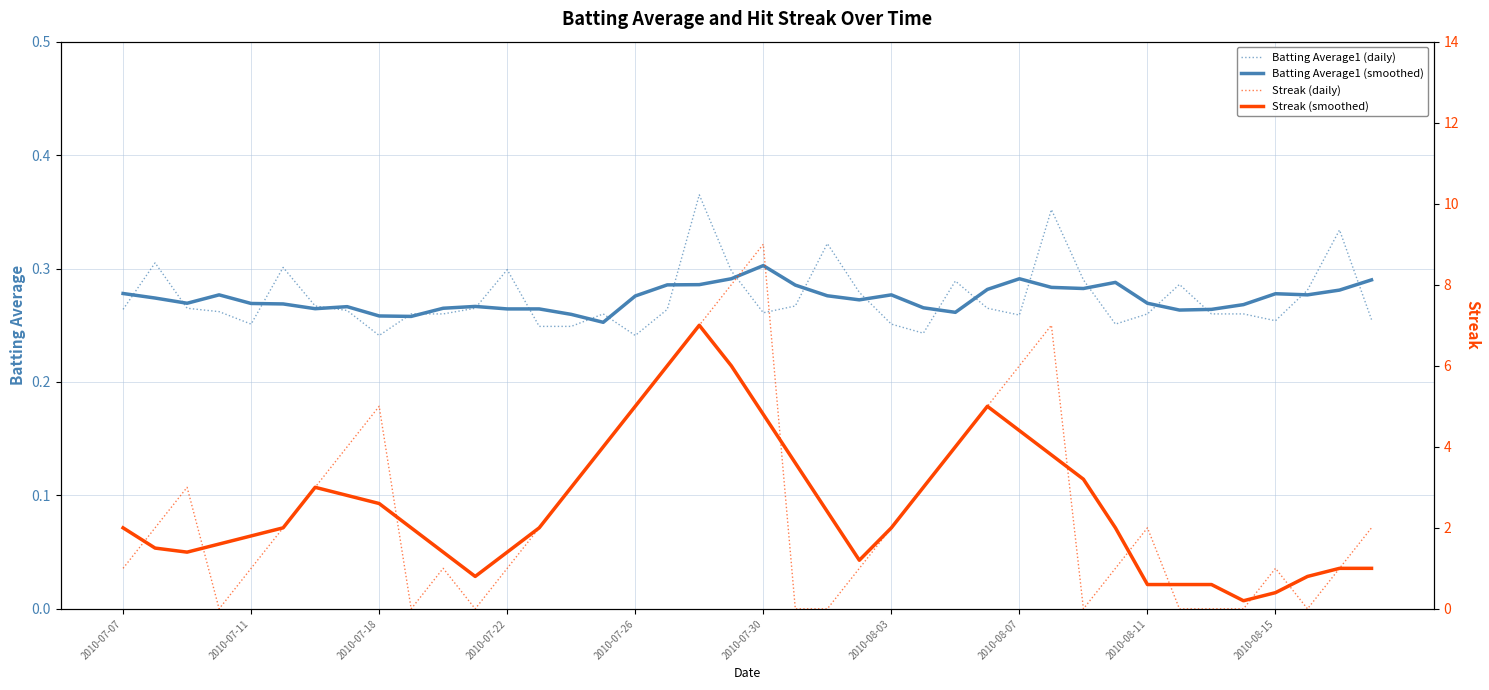

Which series changed the most between 26 and 29?

Streak (daily)